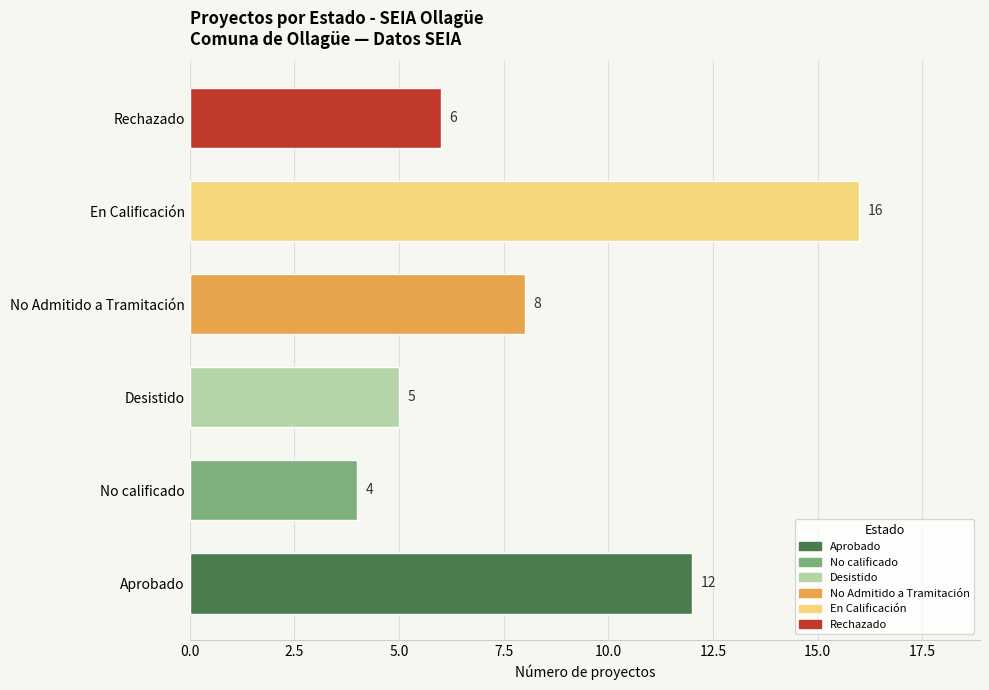

Which label corresponds to the smallest value in the chart?

No calificado